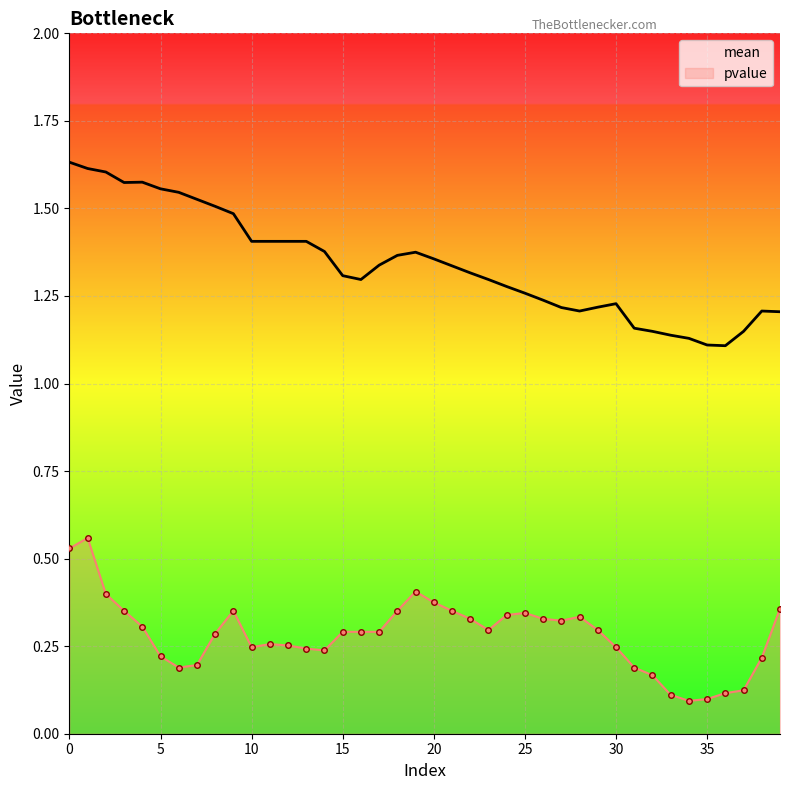

How many lines are shown in the chart?

2